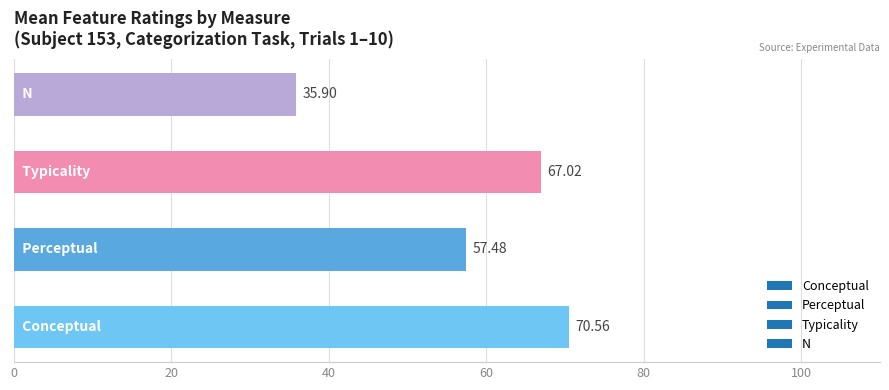

What is the sum of all values?

231.0